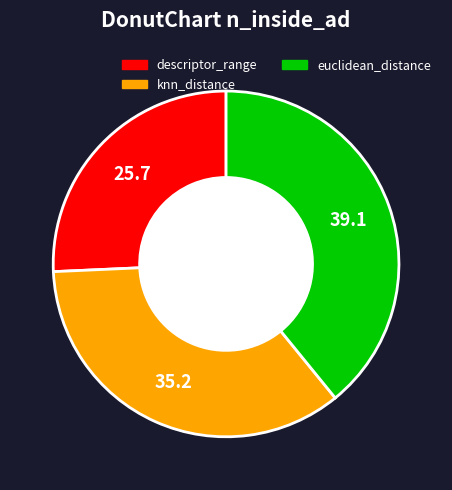

Which category has the biggest portion of the pie?

euclidean_distance